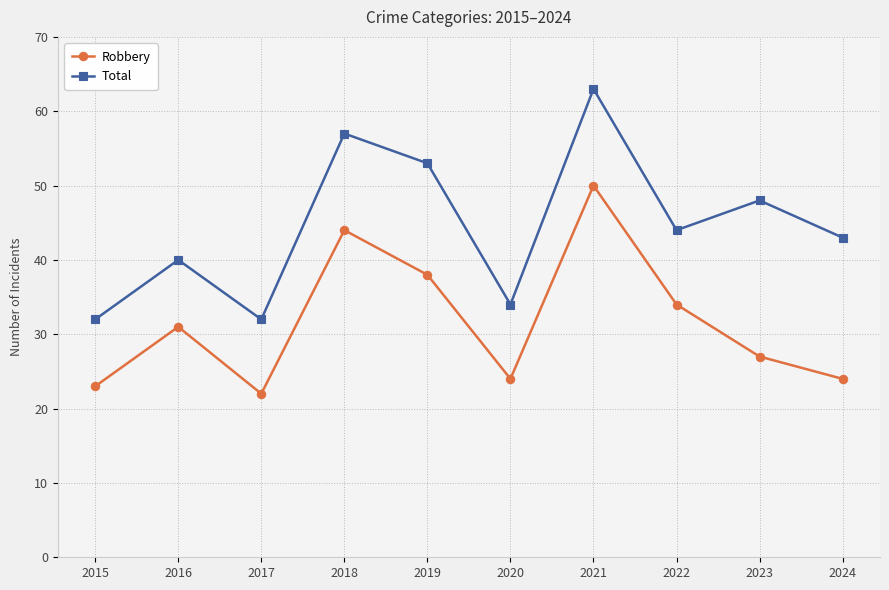

What is the minimum value shown in the chart?

22